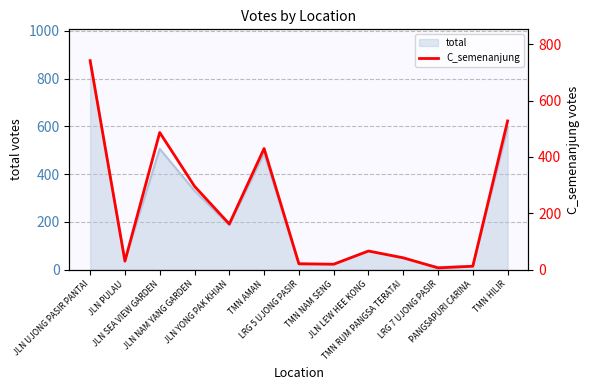

Reading right to left, transcribe all the data shown in this chart.

528	12	6	42	66	19	21	430	162	296	487	30	742